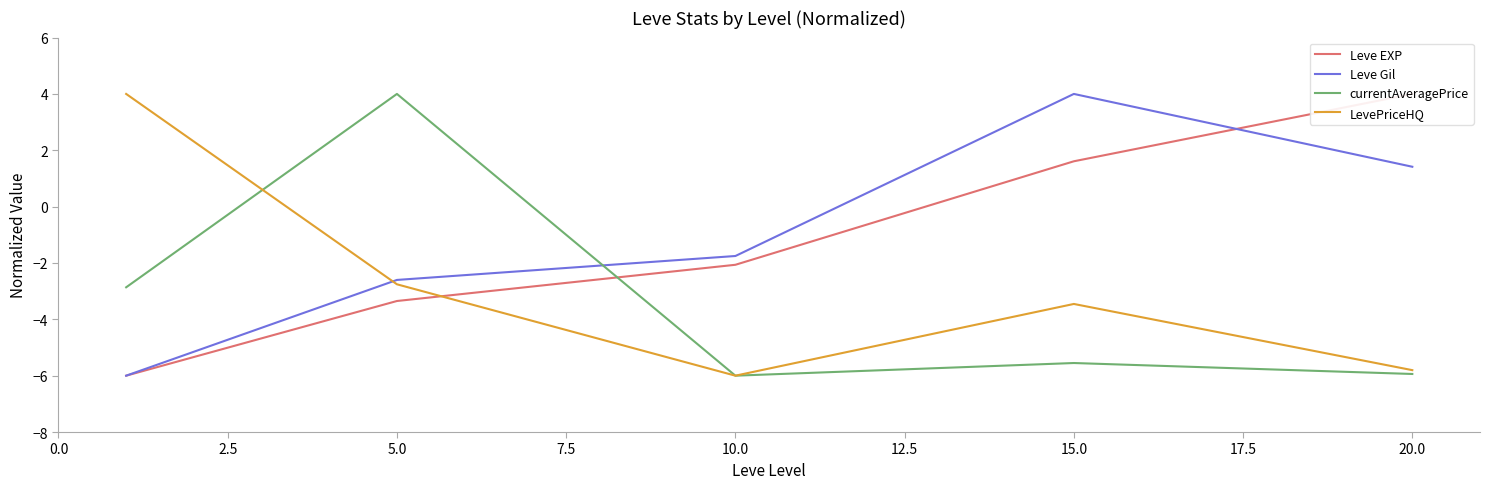

True or false: currentAveragePrice and LevePriceHQ cross at least once.

True